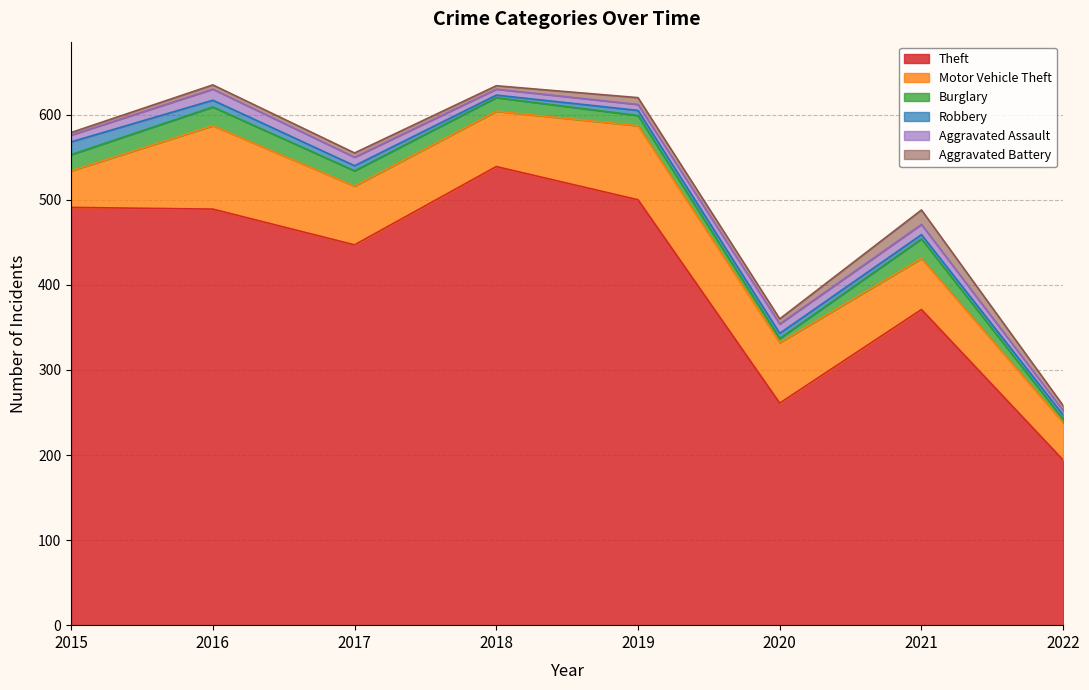

How many interior local peaks does the Aggravated Assault series have?

2